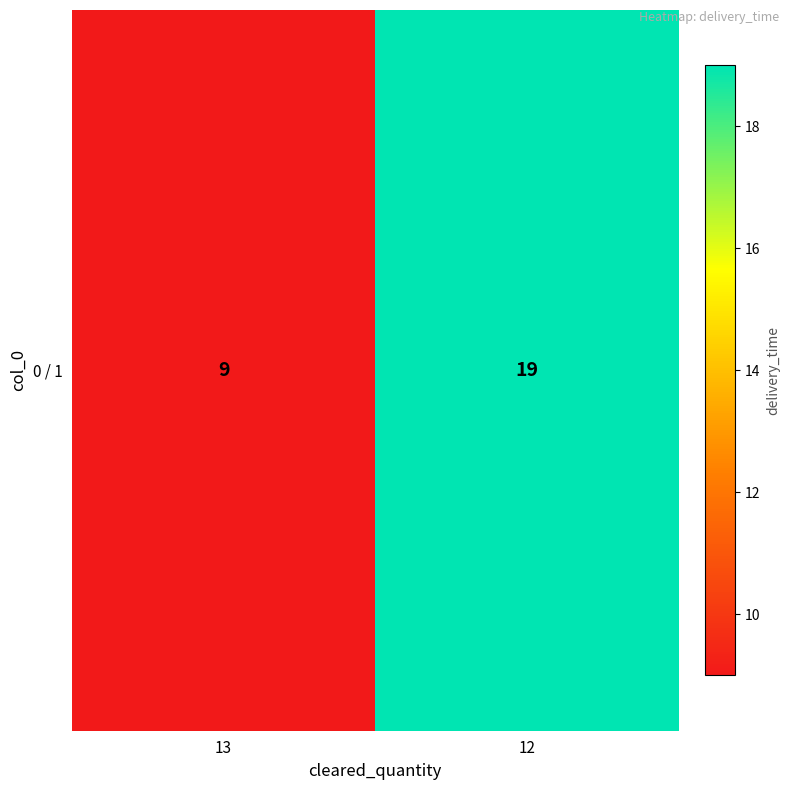

Reading right to left, what are all the values shown in this chart?

19	9